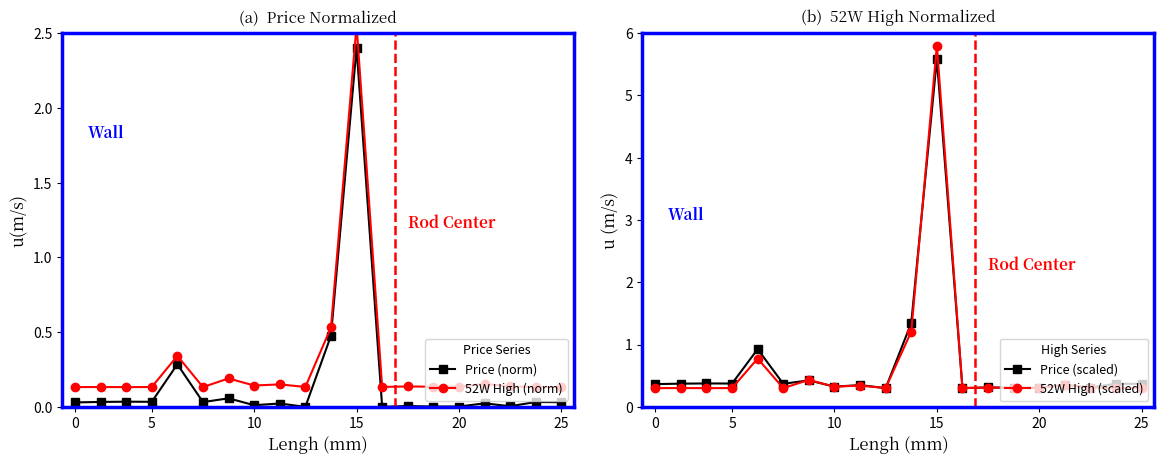

True or false: Price (norm) has more than 1 interior local peaks.

True